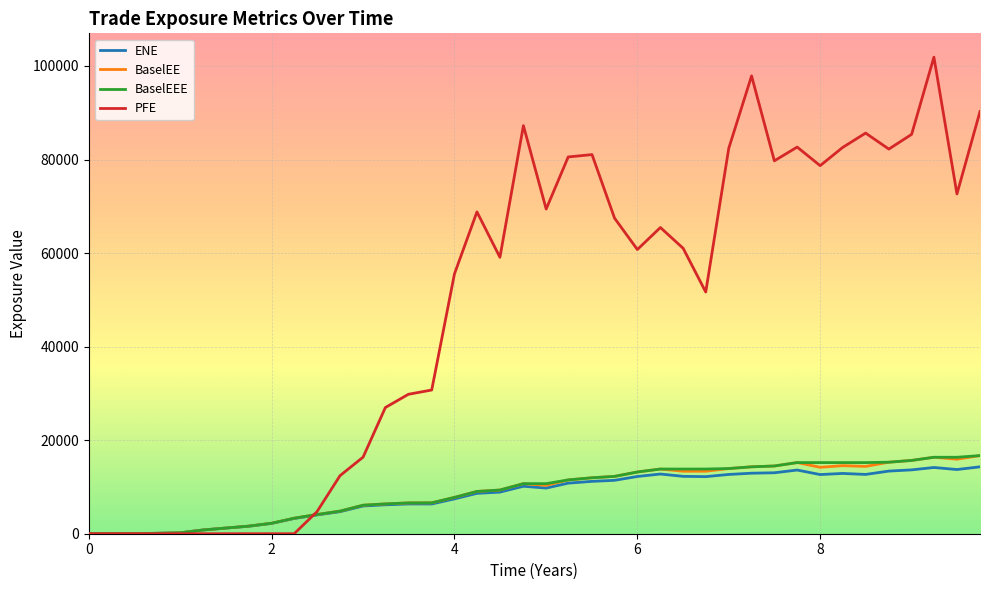

Which series has the widest spread of values?

PFE